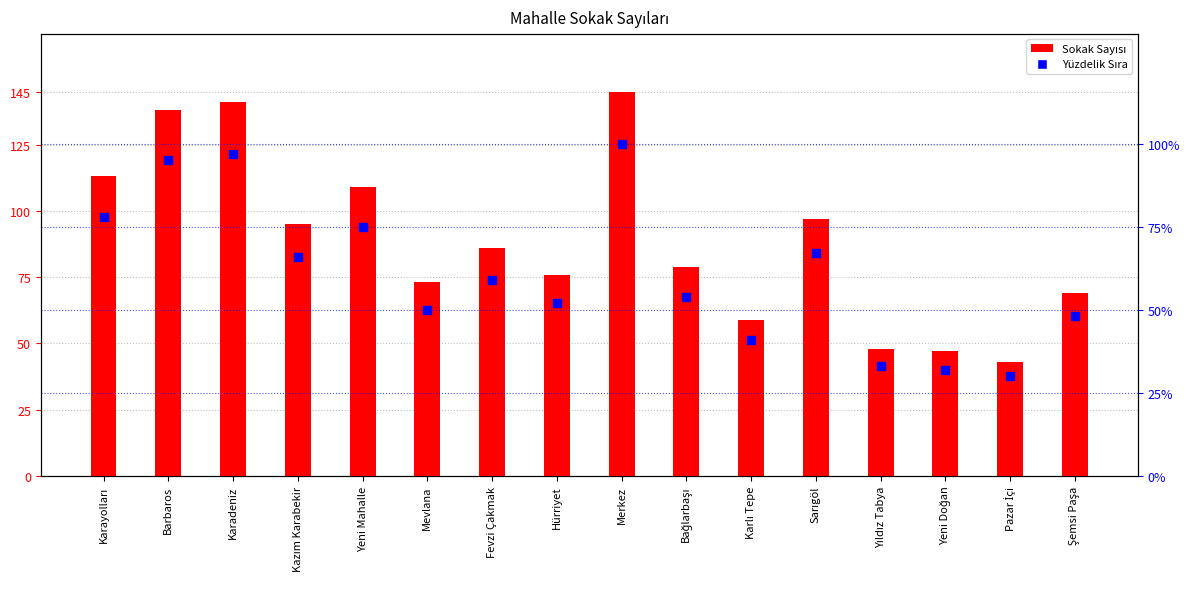

Which series reaches the minimum Y coordinate?

Yüzdelik Sıra